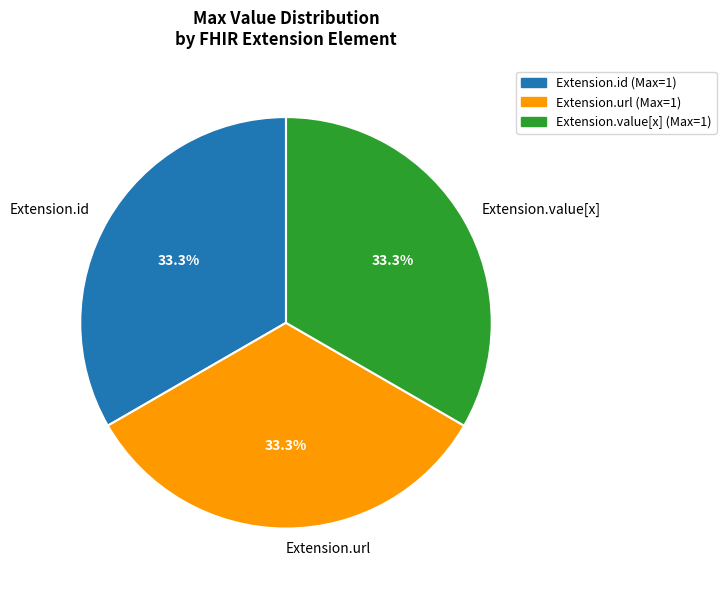

How many slices are in this pie chart?

3